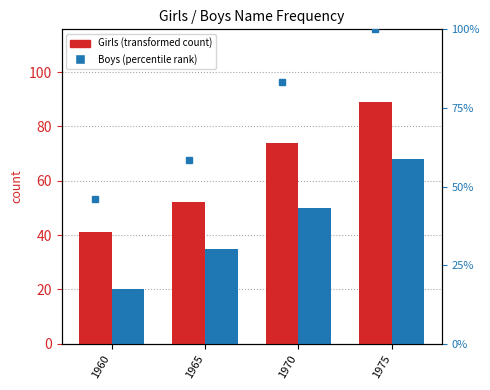

Reading left to right, extract all data points from this chart.

Girls: 41	52	74	89
Boys: 20	35	50	68